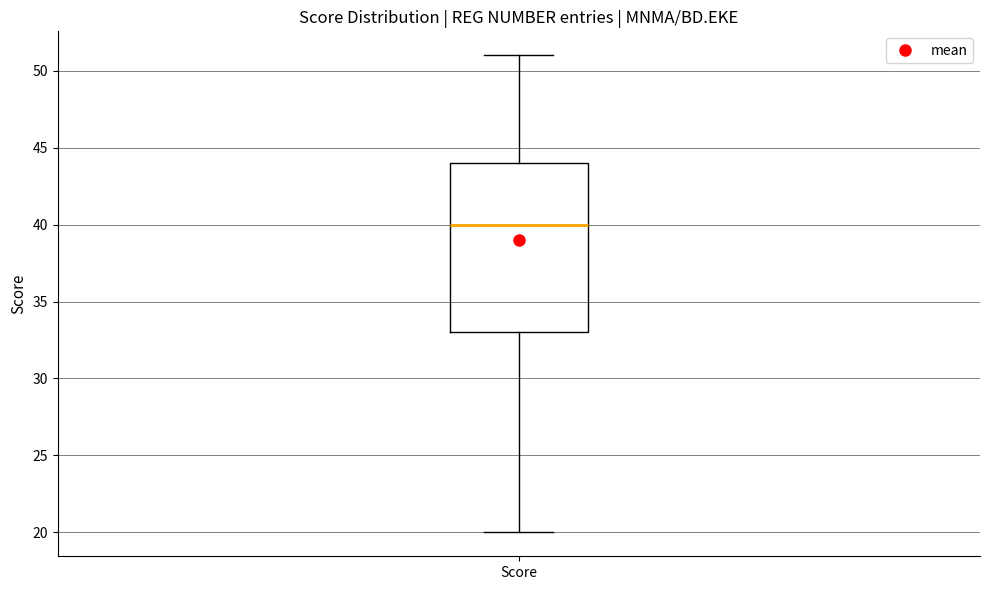

Read this box plot against the y-axis: the position of the median line, the range covered by the box, and the ends of both whiskers. The values are not printed on the chart, so give them approximately, as read against the axis.

median 40, box 33 to 44, whiskers 20 to 51